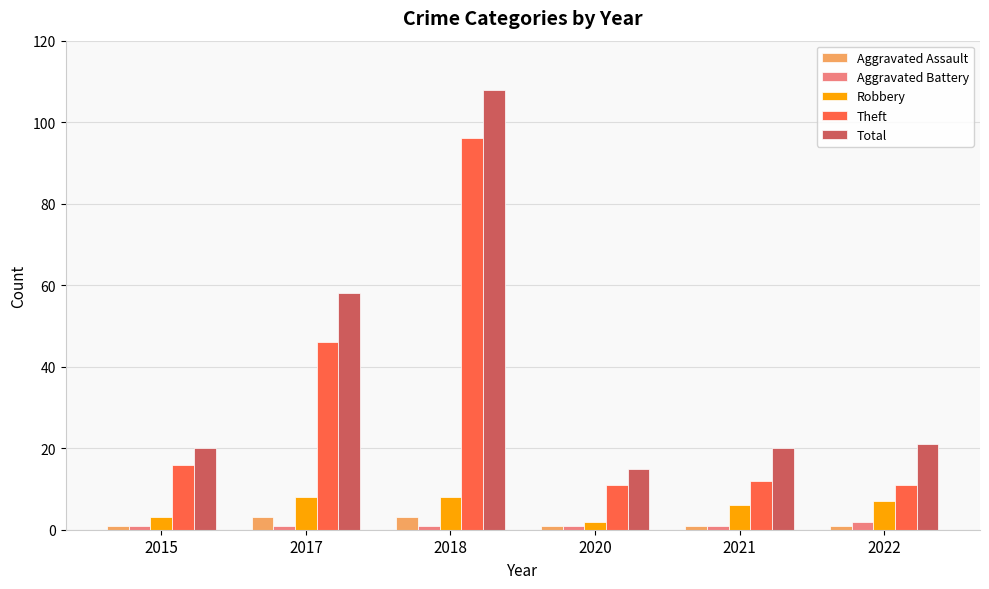

How many bars are there in total?

30